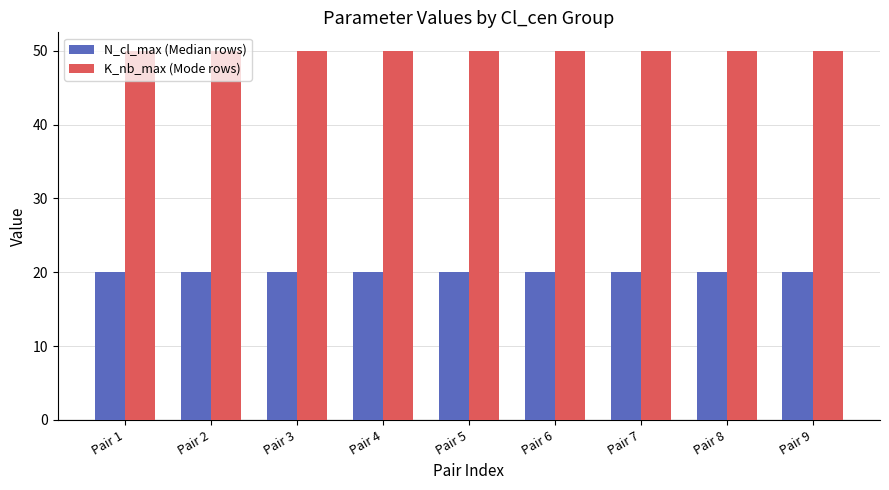

At how many categories does at least one series exceed 22?

9